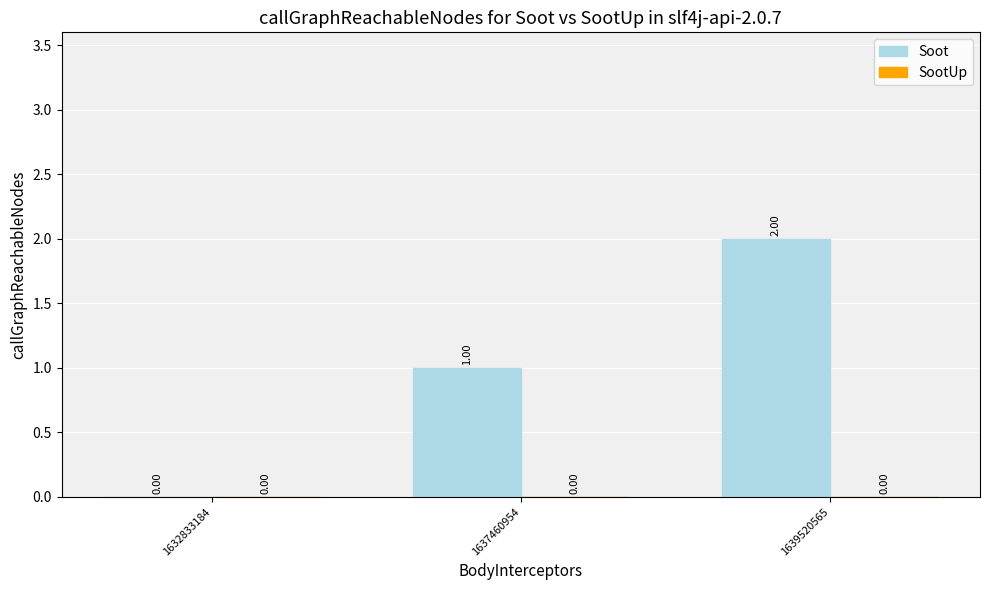

Are the bars horizontal?

No